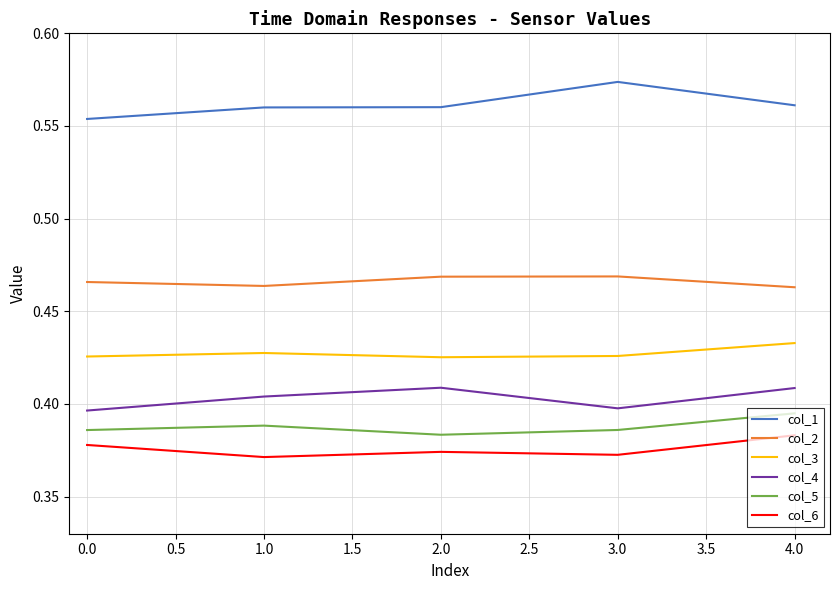

List the series in order of their peak value, highest first.

col_1, col_2, col_3, col_4, col_5, col_6